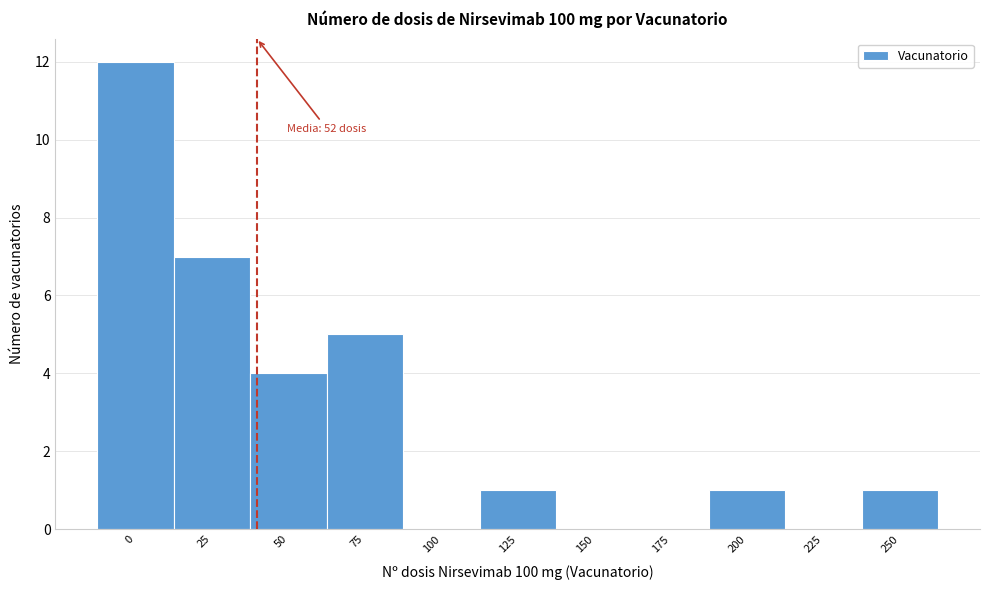

Reading right to left, extract all data points from this chart.

250=1	225=0	200=1	175=0	150=0	125=1	100=0	75=5	50=4	25=7	0=12